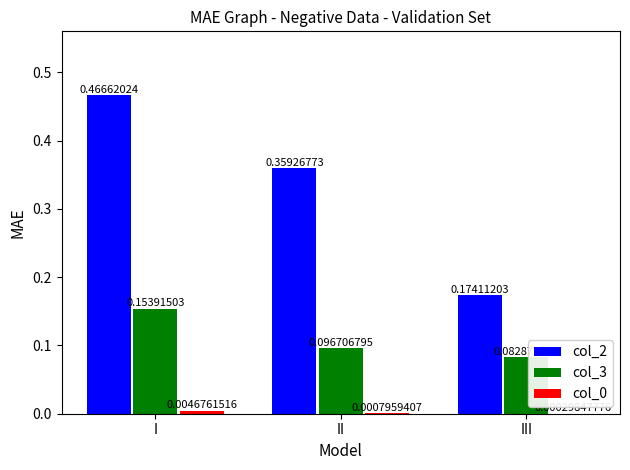

What is the sum of the col_2 values at I and III?

0.6